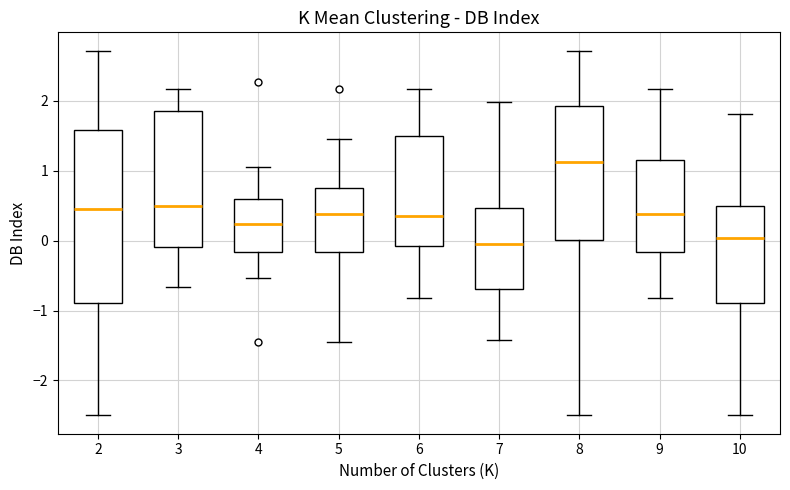

Where does the lower whisker of the box at x = 4 end on the y-axis? The values are not printed on the chart, so give them approximately, as read against the axis.

-0.5